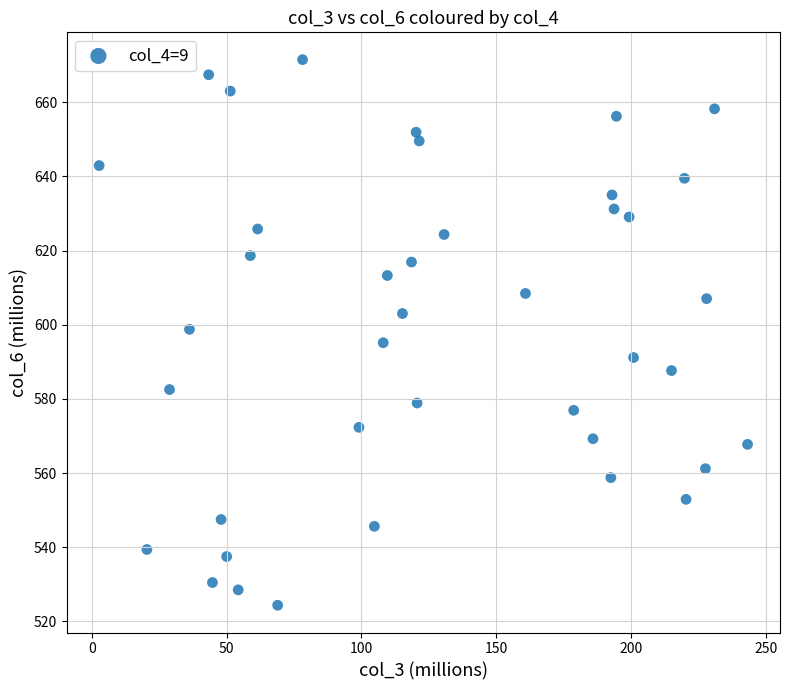

What is the range of Y values (max minus min)?

147.1